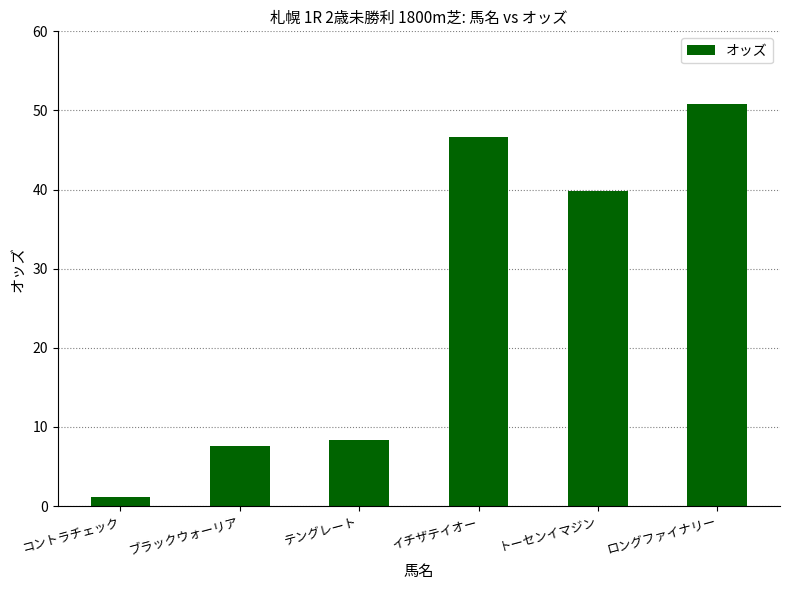

Is it true that the value at イチザテイオー is 77.5?

False